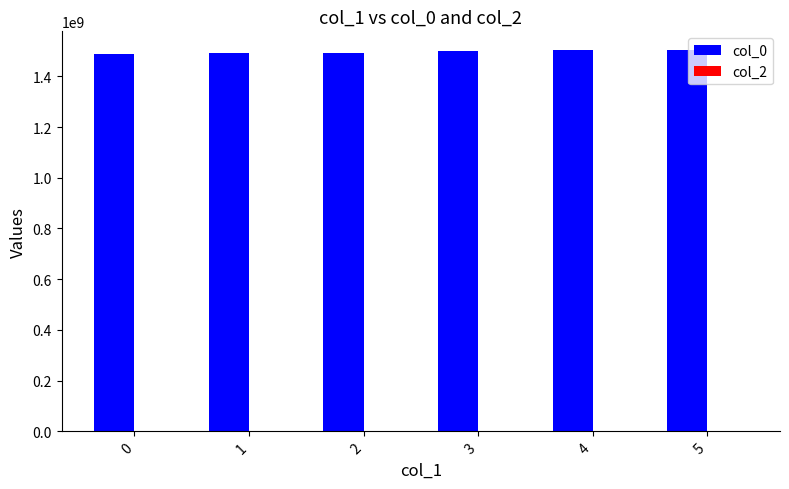

How many bars are there in total?

6